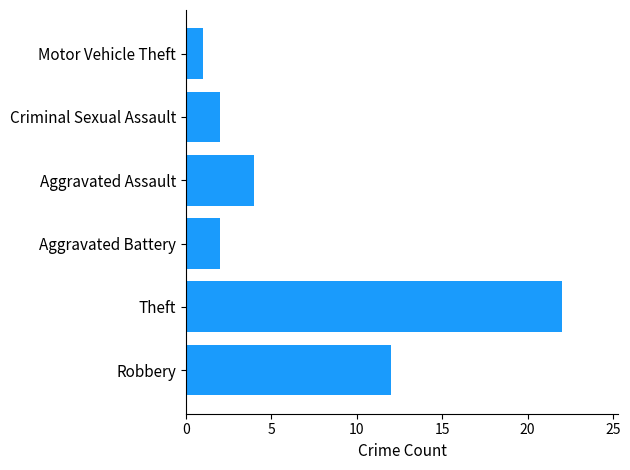

What is the average value?

7